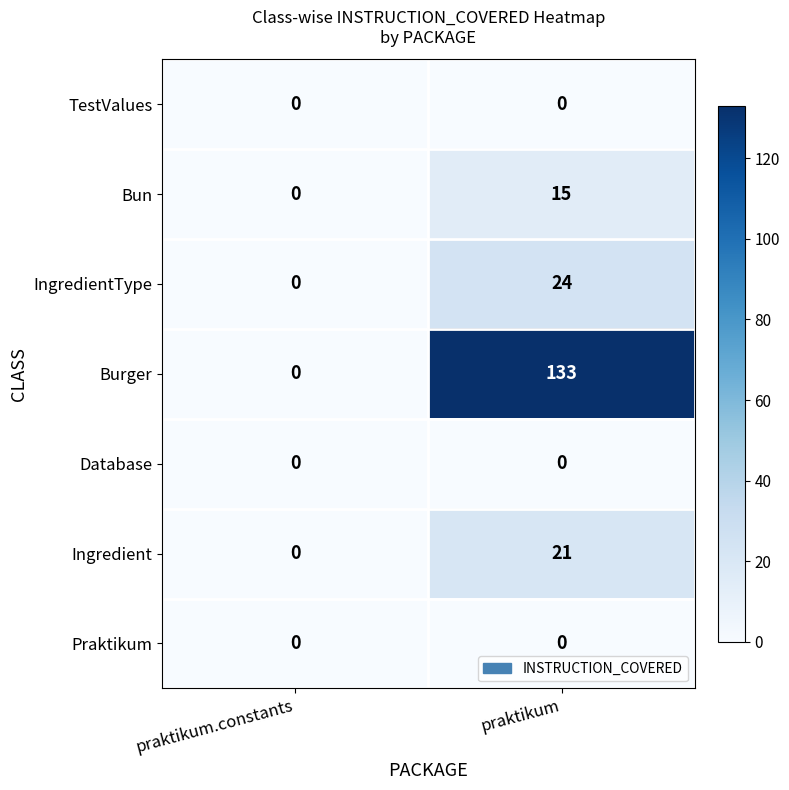

What is the greatest value displayed?

133